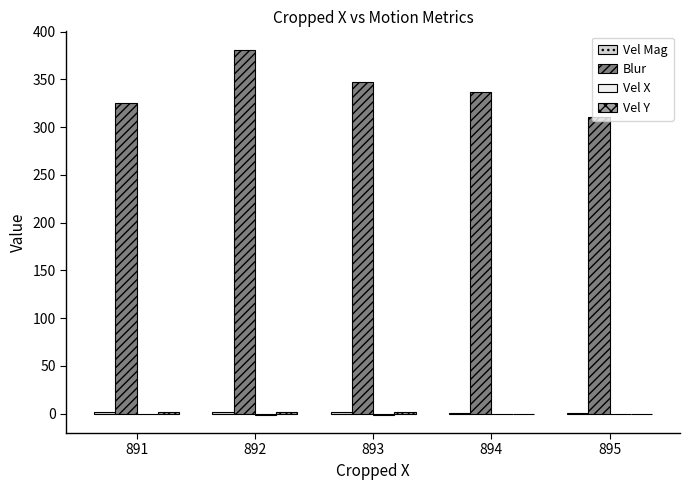

Between 891 and 892, which series saw the biggest shift?

Blur